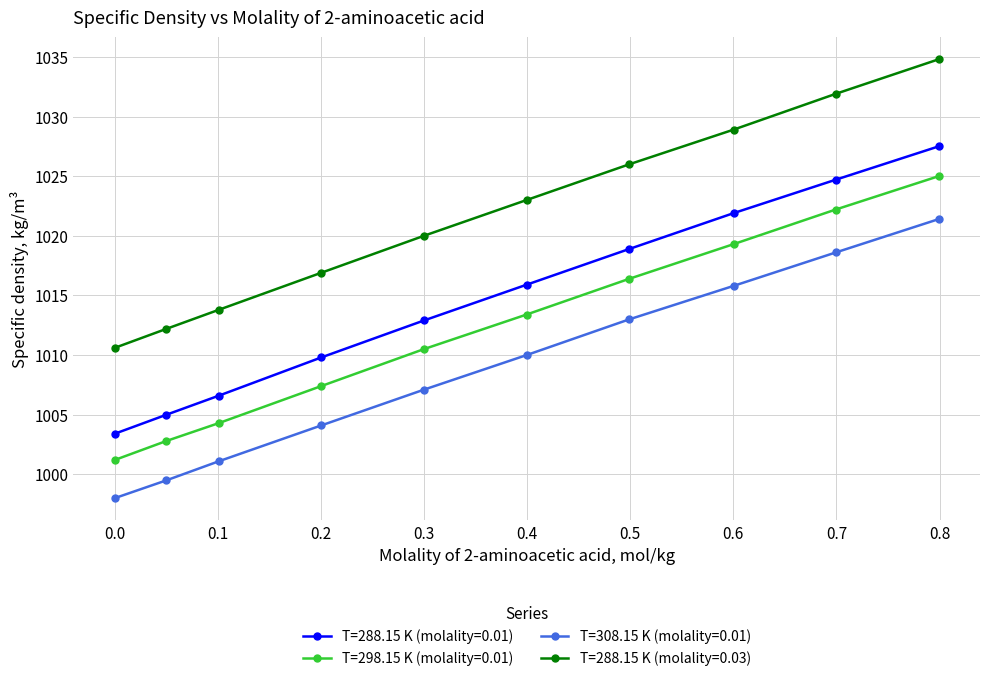

What is the value of the T=288.15 K (molality=0.03) point at the 8th from the left?

1028.9